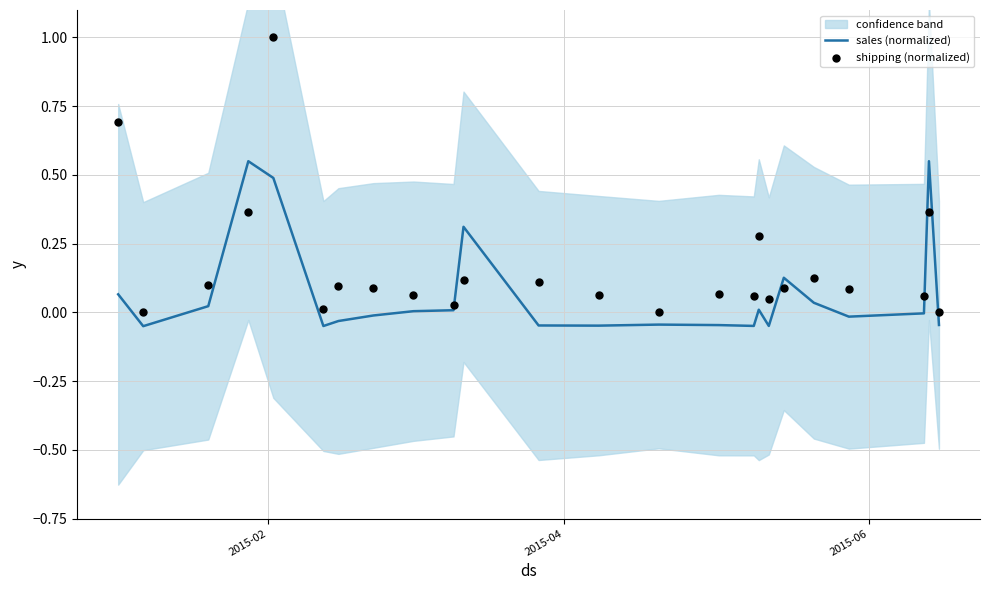

Is the value of shipping (normalized) at 23 greater than the value of sales (normalized) at 4?

No